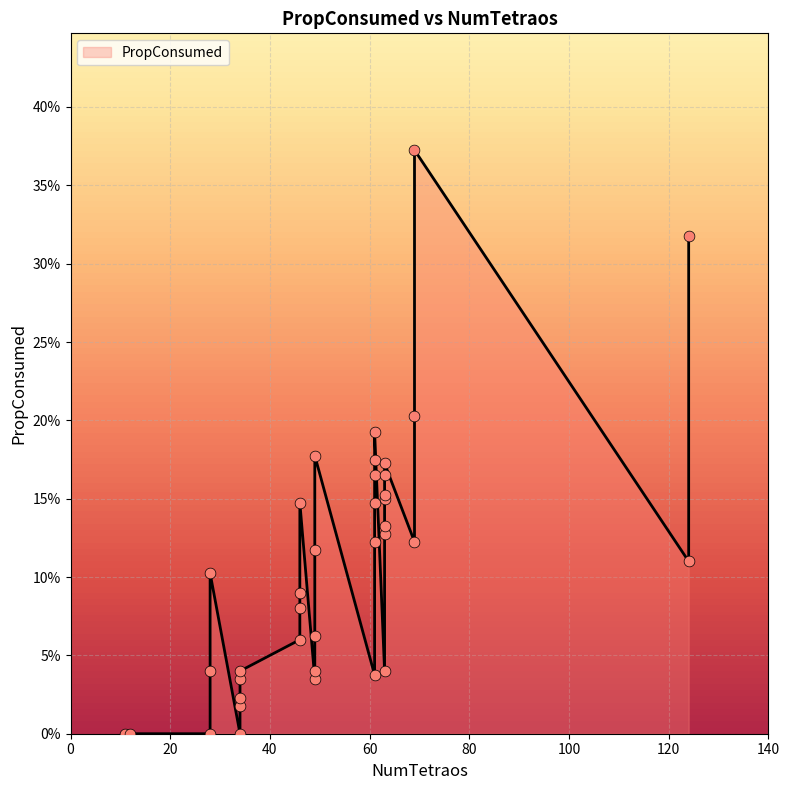

What is the change in value from 63 to 69?

+0.2